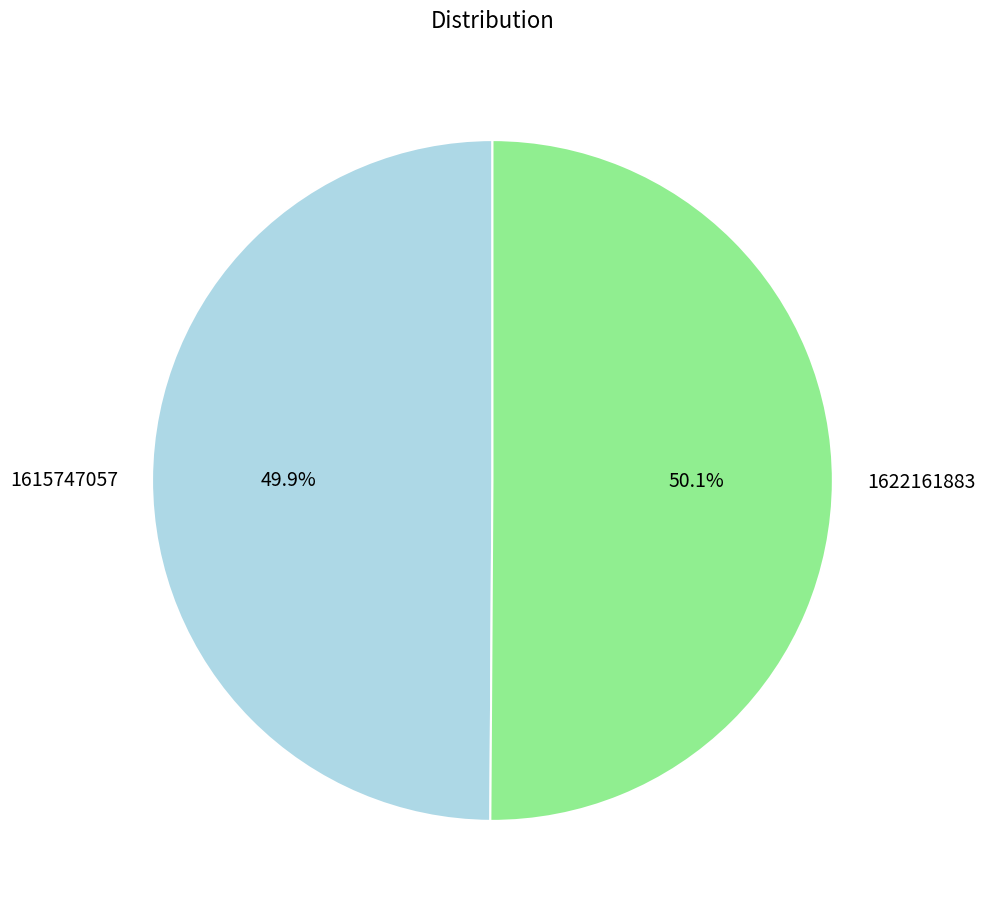

Does any single category account for the majority?

Yes